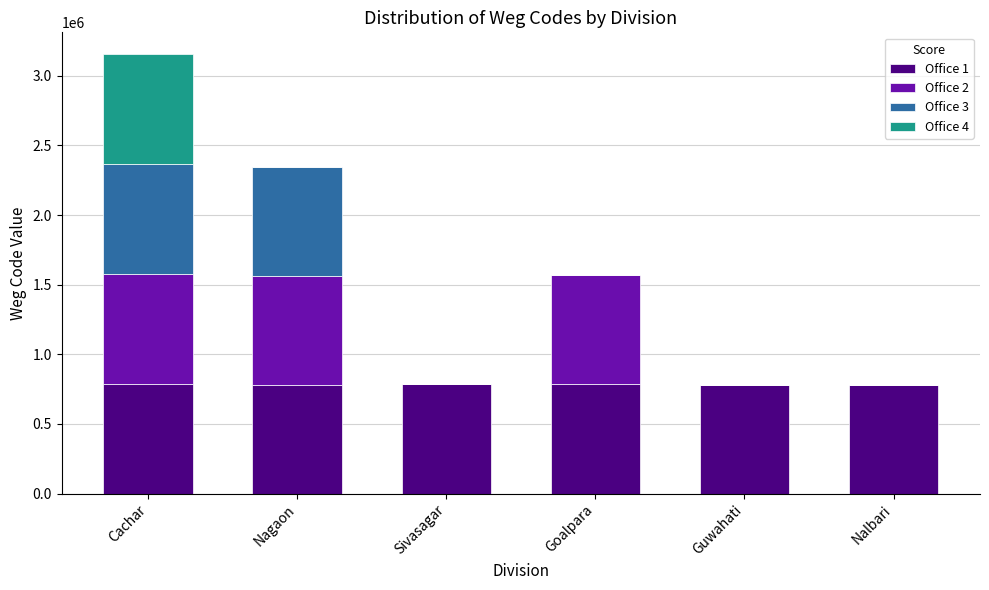

True or false: Office 1 has a value of 1351713 at Nagaon.

False